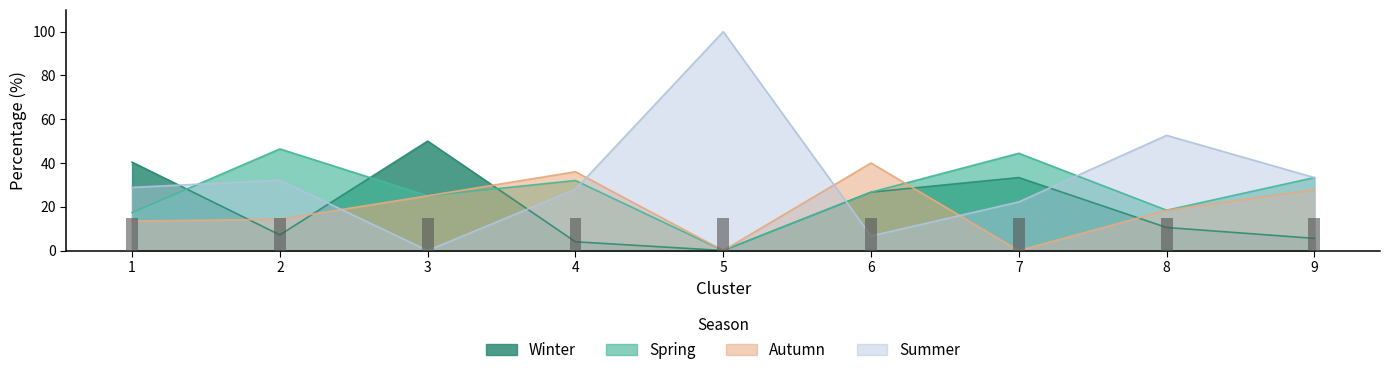

At which category is the sum across all series the highest?

1